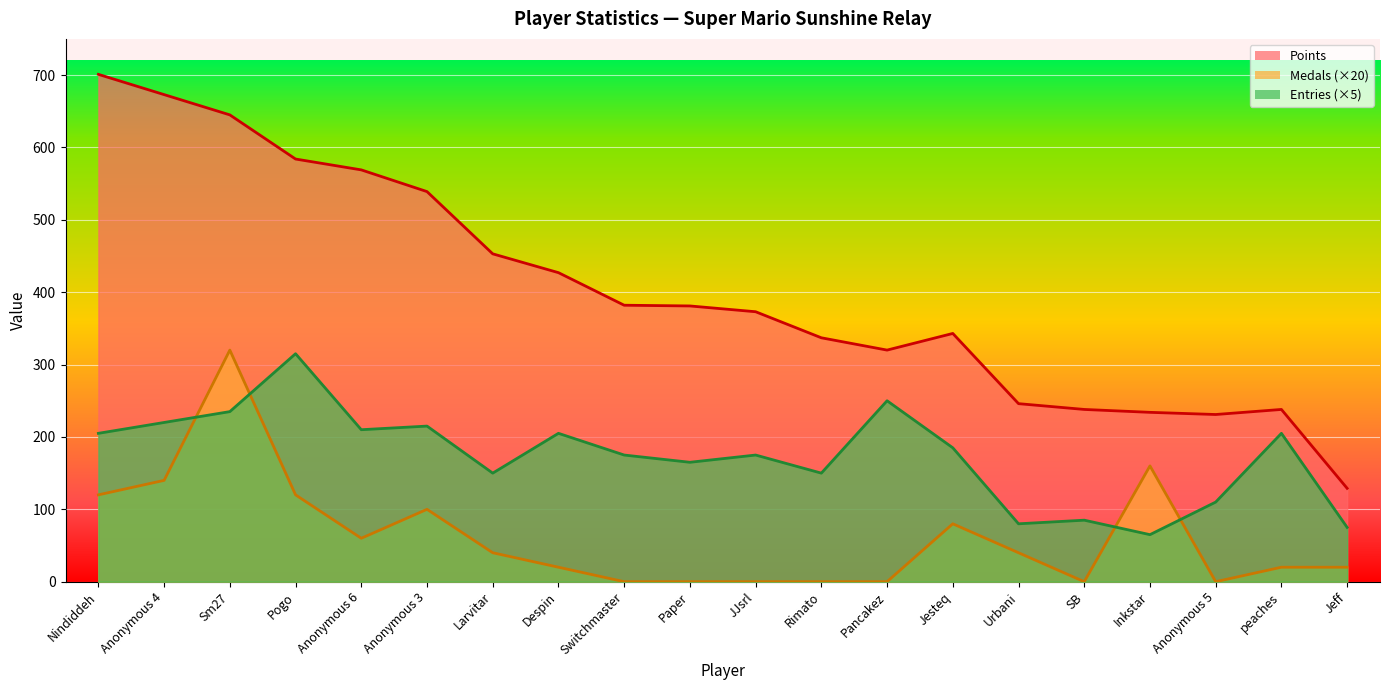

Which category has the highest value in the Points series?

Nindiddeh